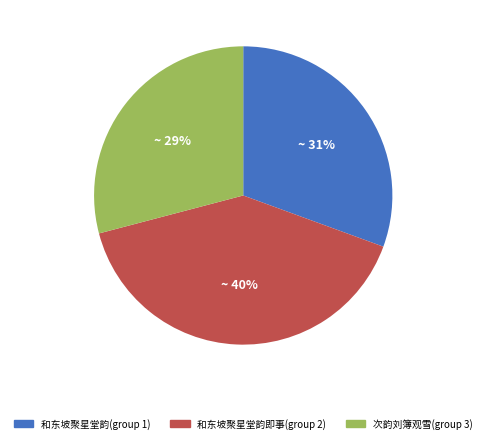

To the nearest percent, what portion does 次韵刘簿观雪(group 3) represent?

29%